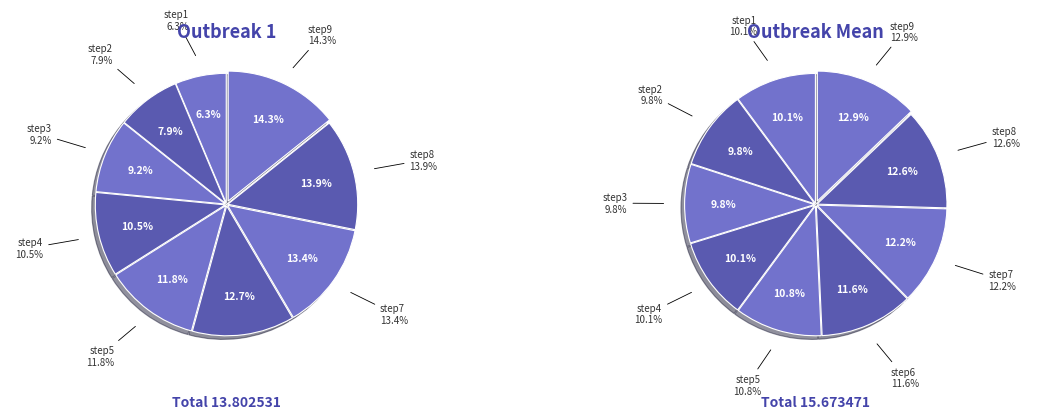

To the nearest percent, what is the difference between the largest and smallest slice percentages?

8%